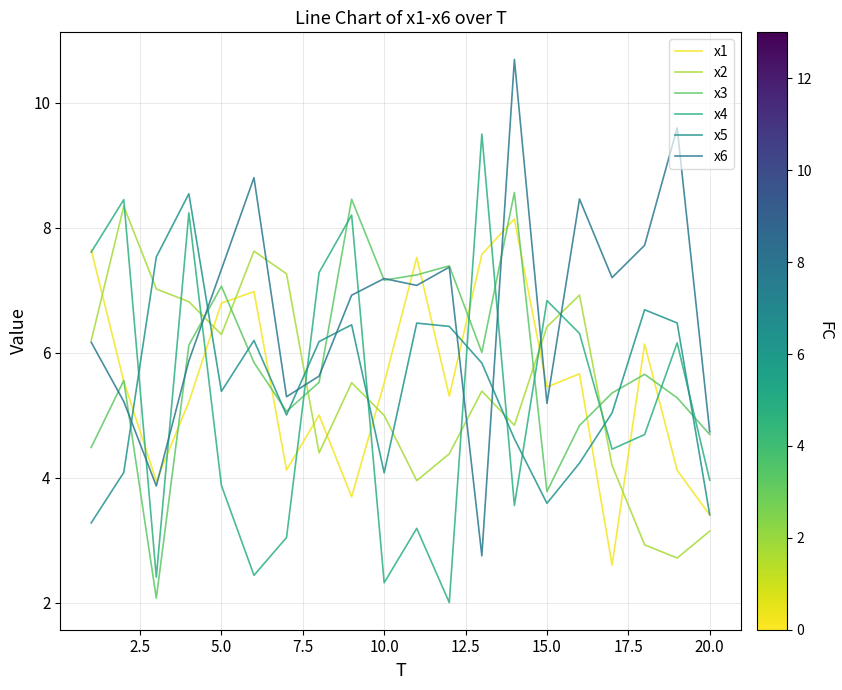

At which category does x2 reach its first local valley?

5.0